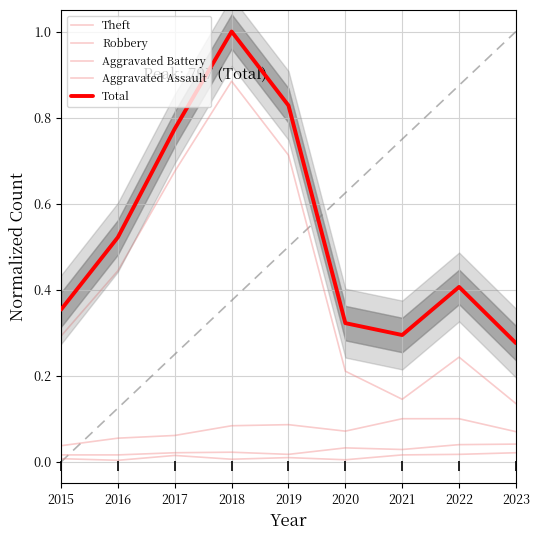

Which series has the widest spread of Y values?

Theft